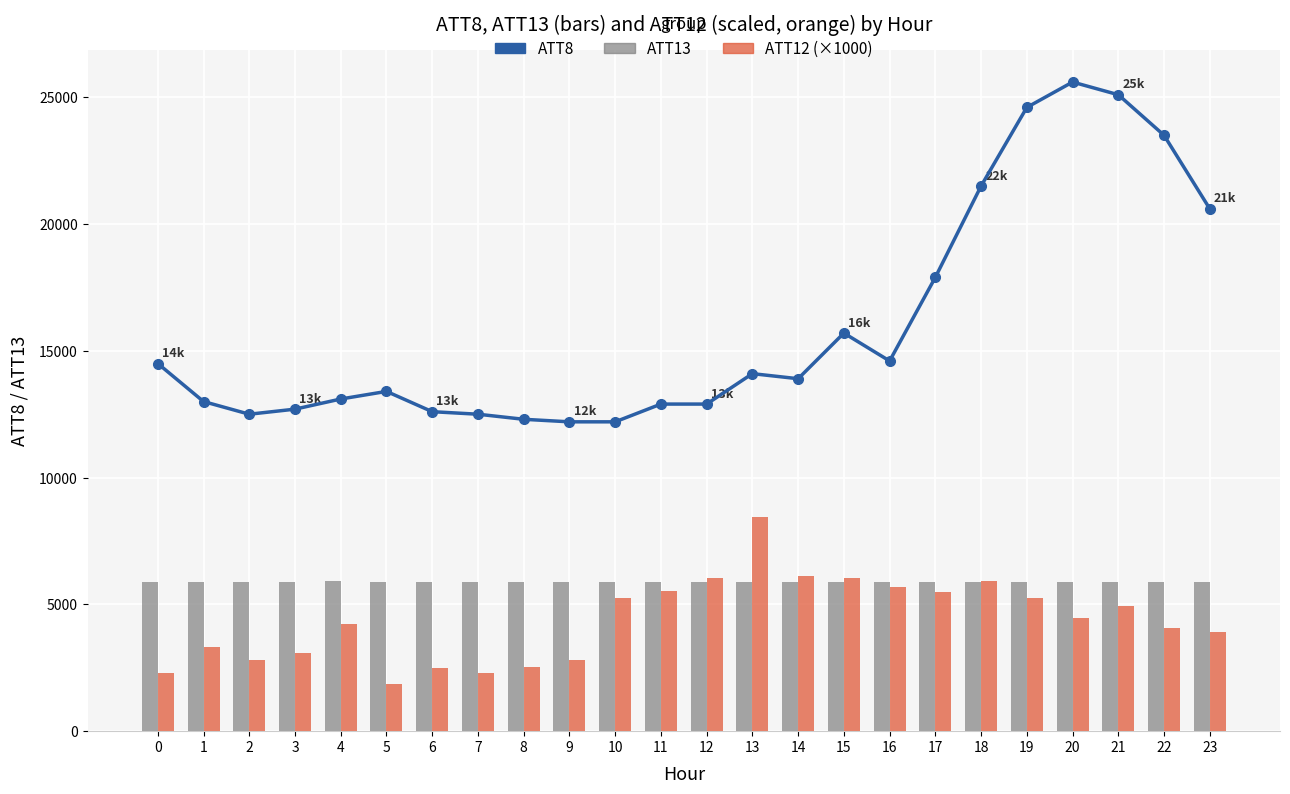

Reading left to right, extract all data points from this chart.

ATT8: 14500.0	13000.0	12500.0	12700.0	13100.0	13400.0	12600.0	12500.0	12300.0	12200.0	12200.0	12900.0	12900.0	14100.0	13900.0	15700.0	14600.0	17900.0	21500.0	24600.0	25600.0	25100.0	23500.0	20600.0
ATT13: 5895.5	5901.8	5897.7	5899.7	5906.1	5898.7	5893.5	5887.6	5880.6	5877.1	5882.9	5880.9	5883.9	5885.8	5889.3	5895.8	5895.7	5893.1	5892.8	5884.4	5877.4	5874.3	5874.5	5873.4
ATT12 (×1000): 2306.8	3306.5	2801.9	3082.0	4215.3	1862.3	2477.9	2293.4	2527.3	2789.1	5235.1	5542.4	6054.8	8438.2	6117.7	6051.9	5700.9	5500.5	5940.1	5241.1	4468.8	4955.9	4072.7	3928.0